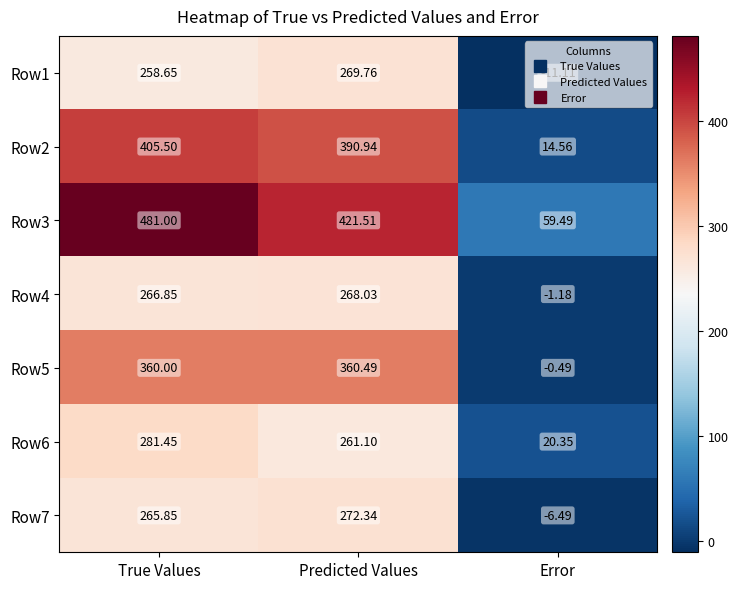

How many values in the Row1 series exceed 258?

2